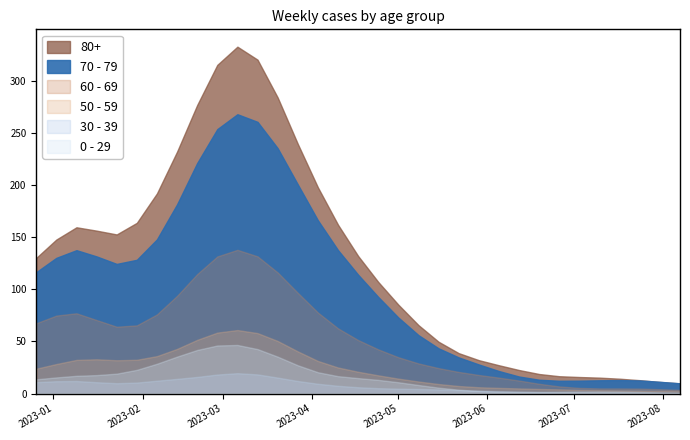

Does the chart have visible grid lines?

No